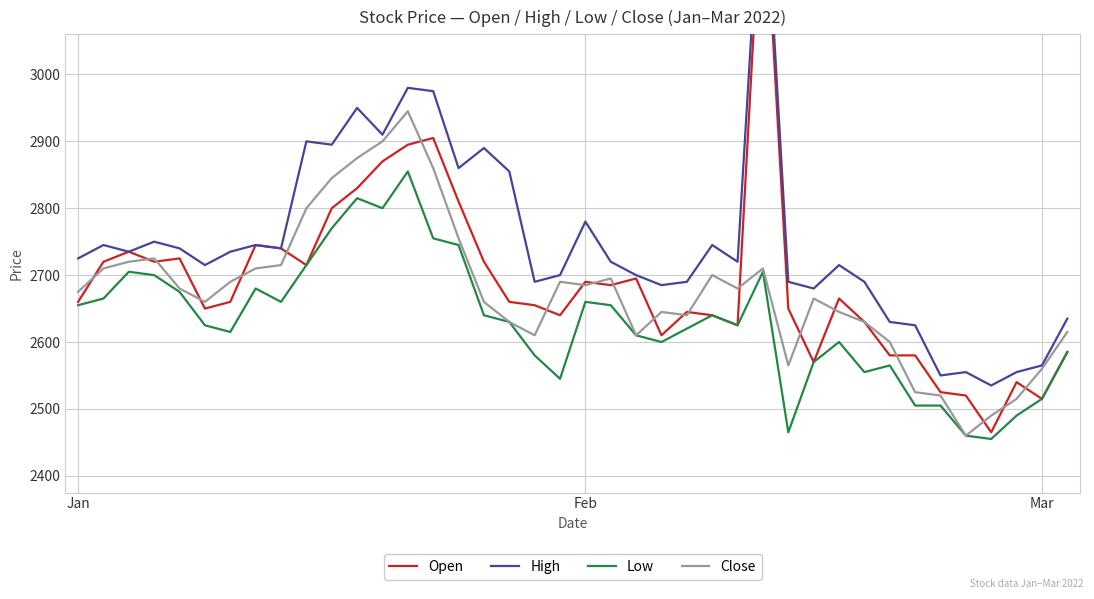

Which series has the largest total across all categories?

High